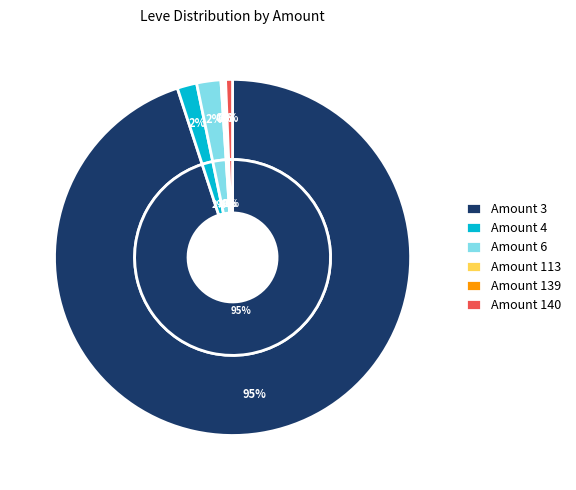

What is the majority slice?

Leve Amount 3